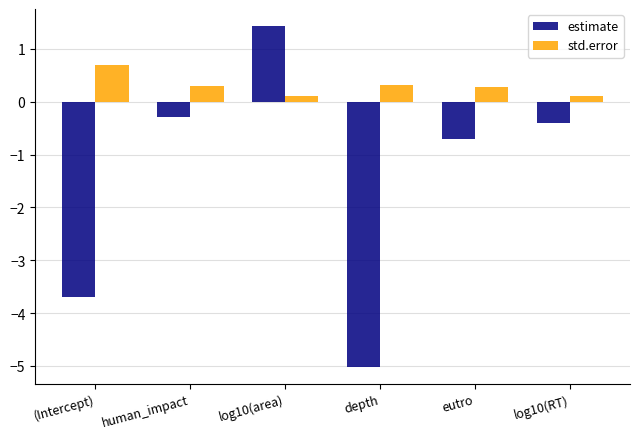

What is the label of the 1st bar from the right?

log10(RT)